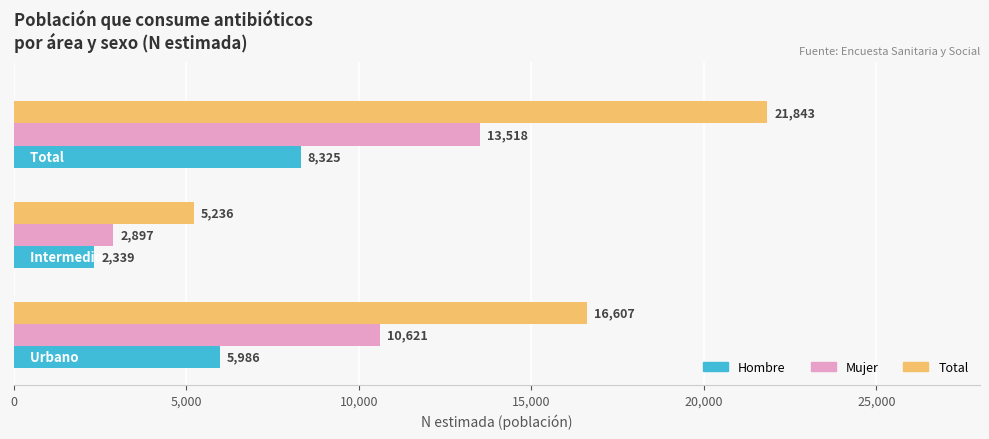

What is the smallest value displayed?

2339